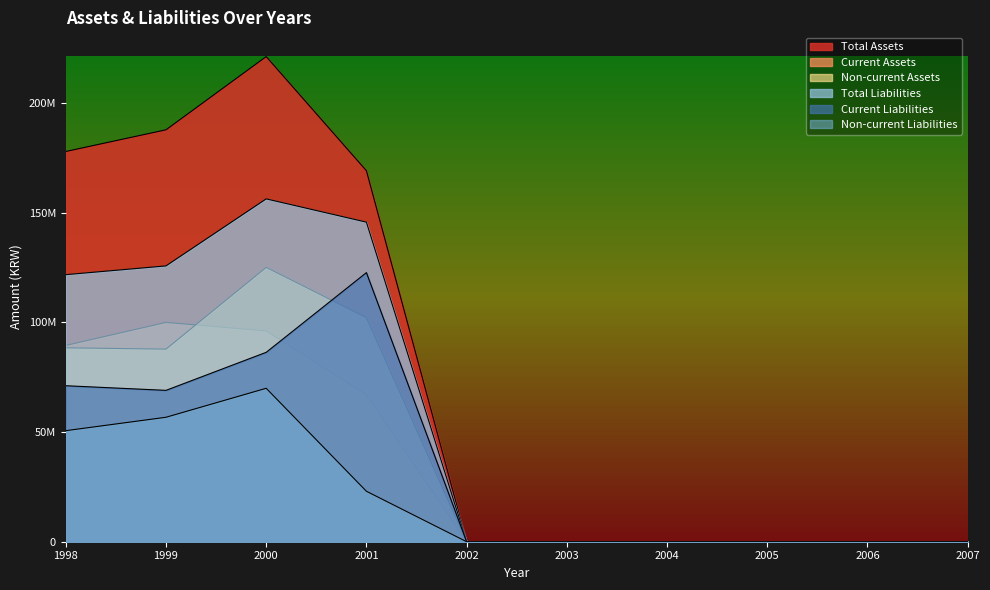

How many distinct data groups are displayed?

6